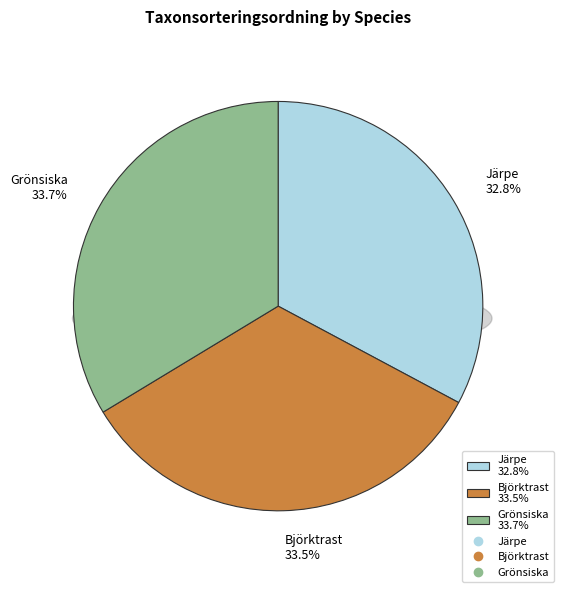

How much of the chart is everything except Grönsiska?

66.3%